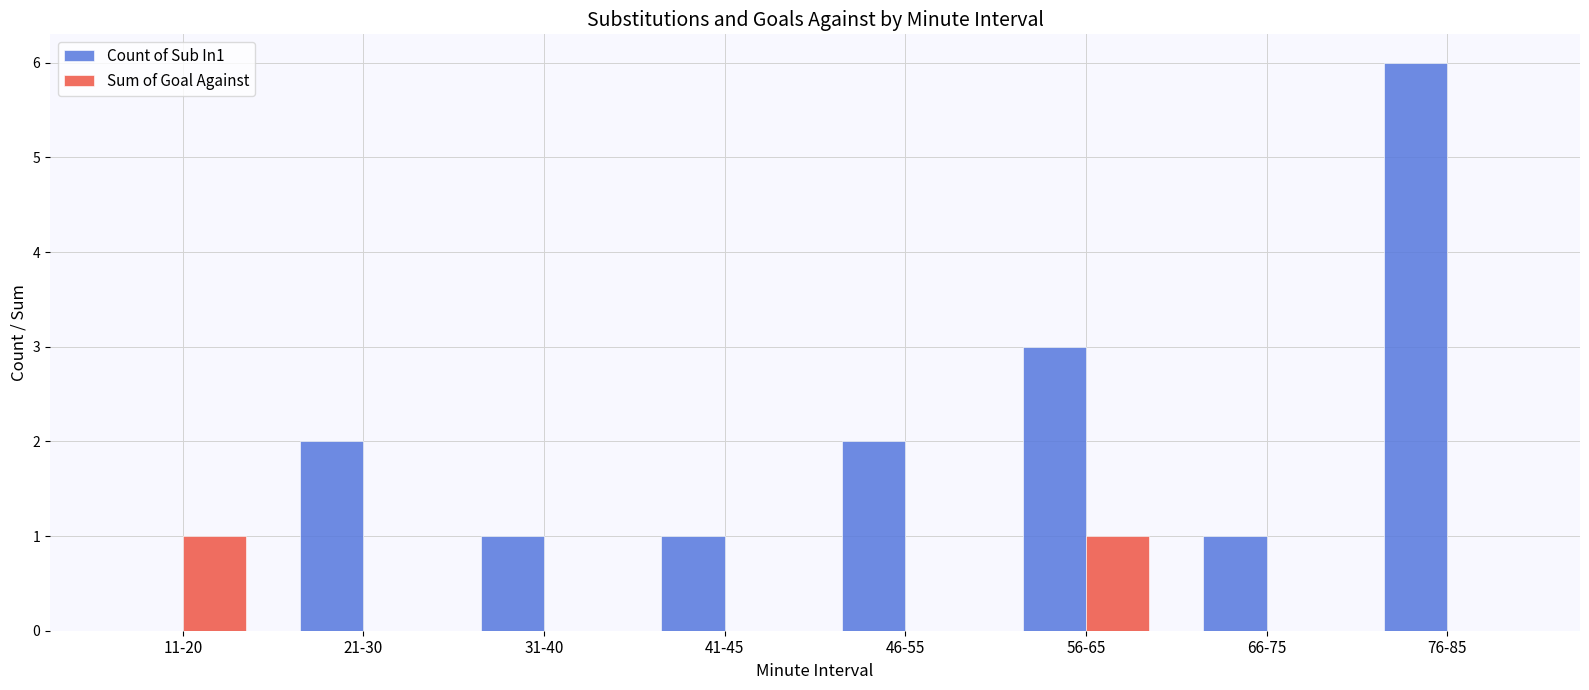

Which series changed the most between 41-45 and 46-55?

Count of Sub In1